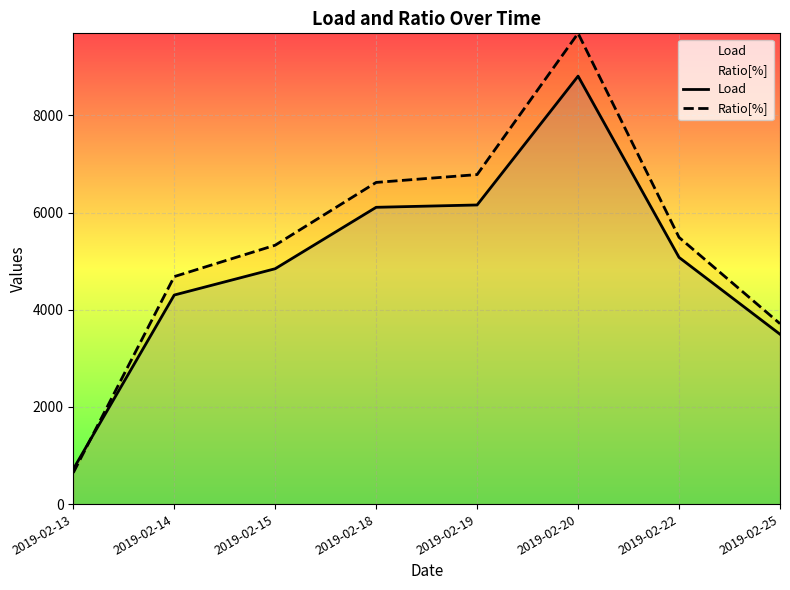

At which label does Load first exceed 5077?

2019-02-18